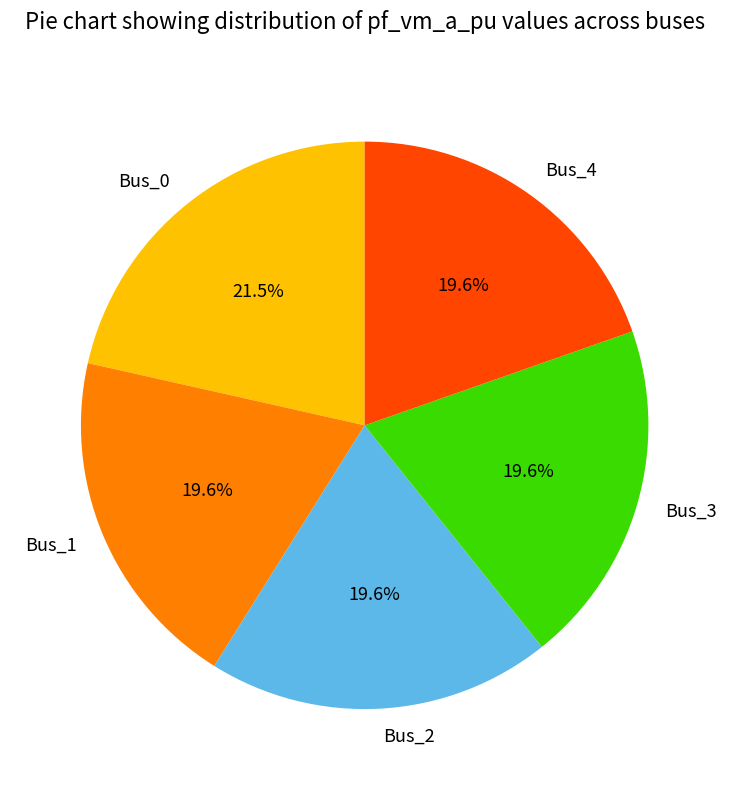

Count the number of slices in the pie.

5